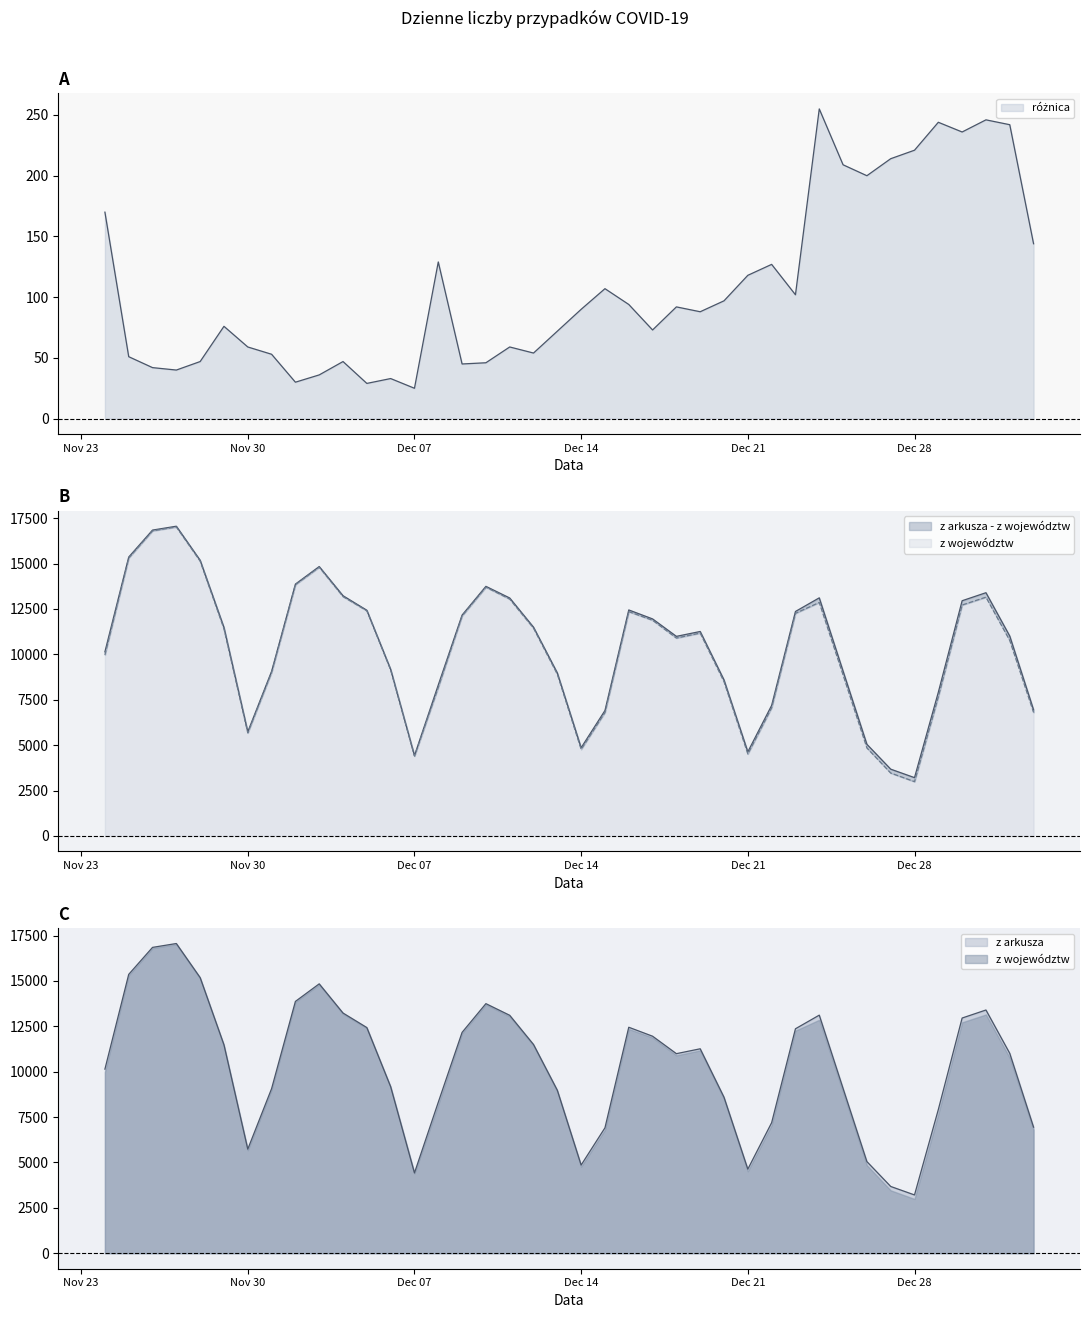

Rank the series by their maximum value, from lowest to highest.

różnica, z województw, z arkusza